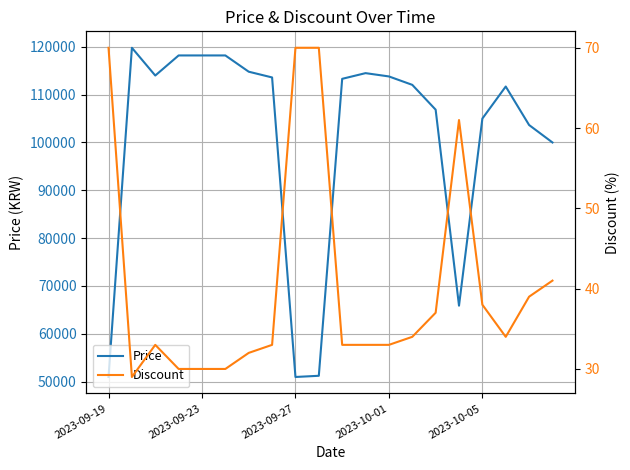

True or false: Discount and Price intersect in this chart.

False